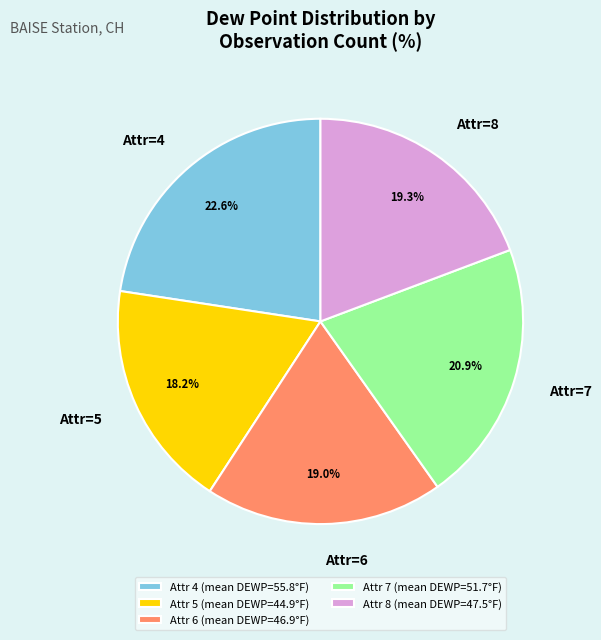

How many slices are in this pie chart?

5